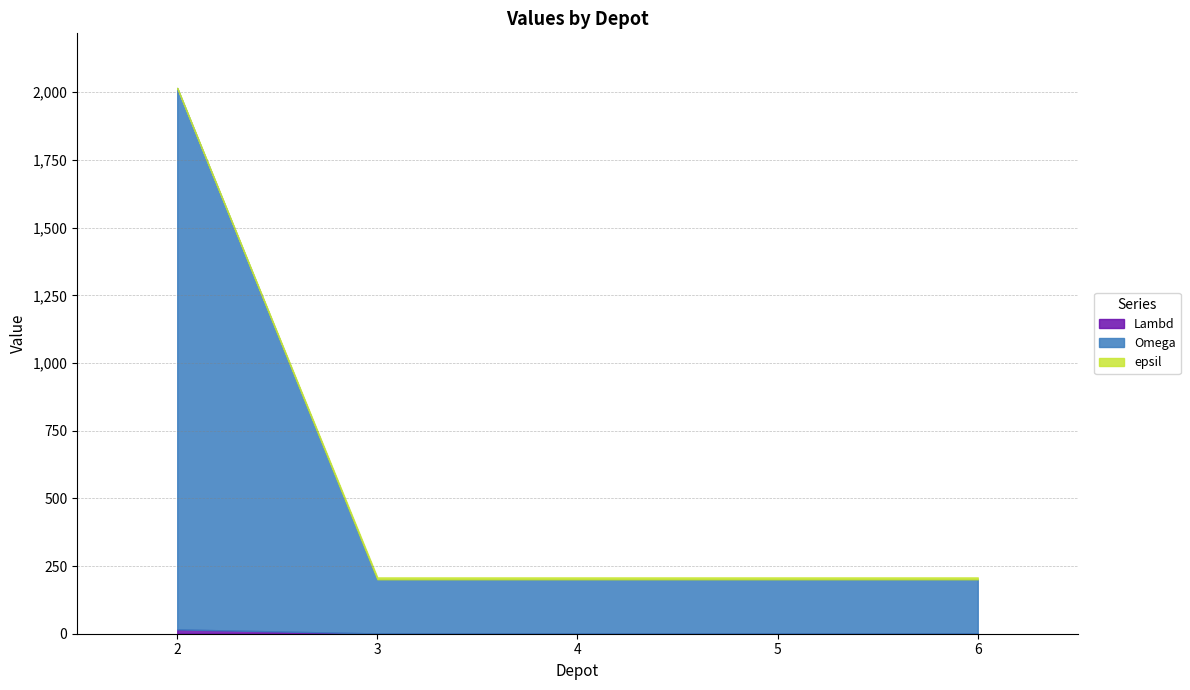

What is the difference between the highest and lowest values at 4?

199